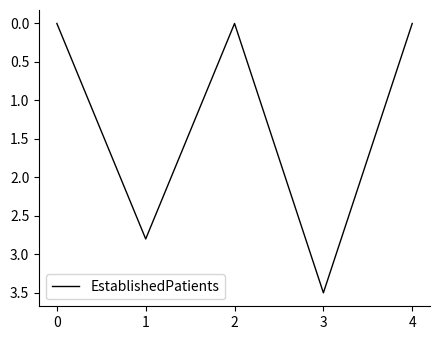

True or false: the data shows 0.0 at 2.

True